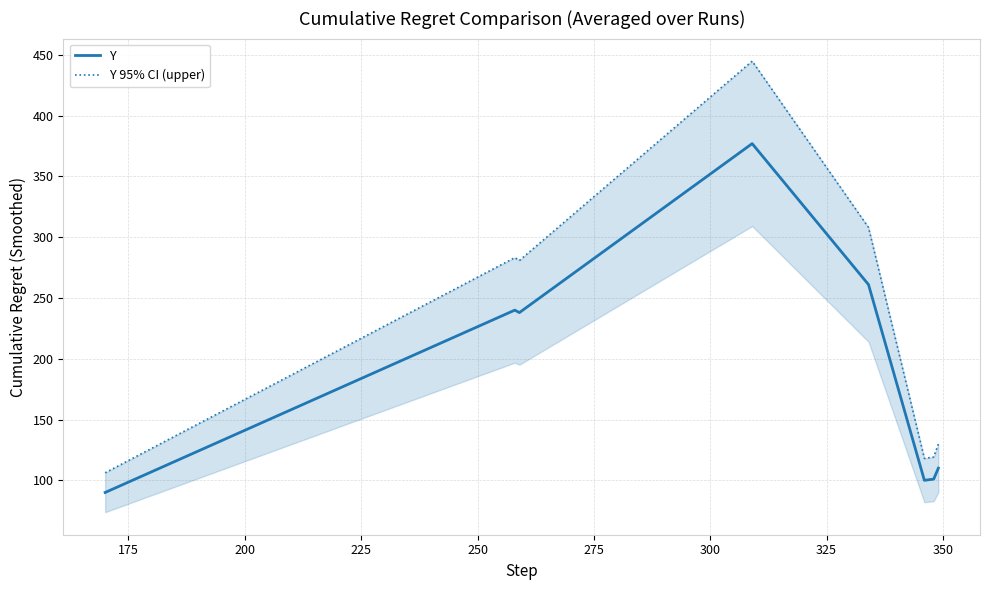

Count the number of categories in the chart.

8